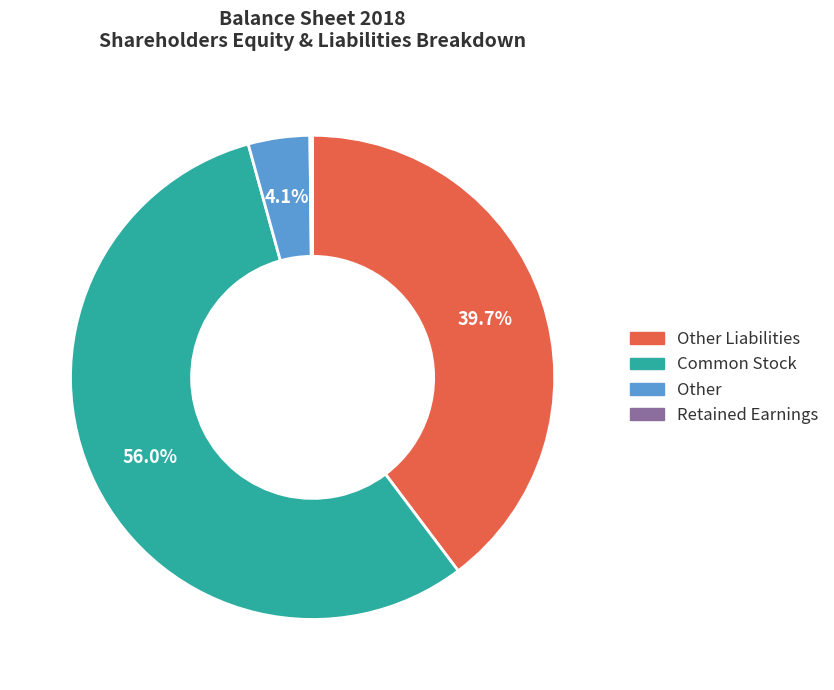

Does any single category account for the majority?

Yes